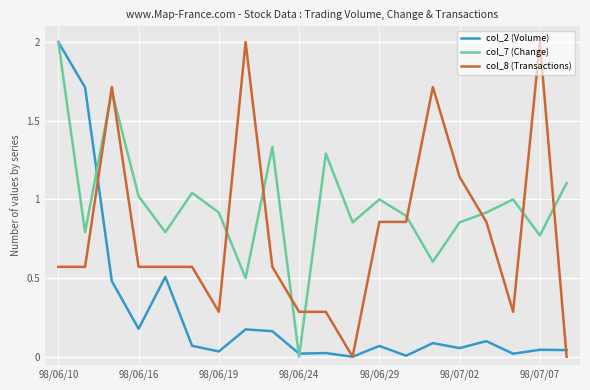

Which series ends up on top after the final intersection of col_8 (Transactions) and col_7 (Change)?

col_7 (Change)